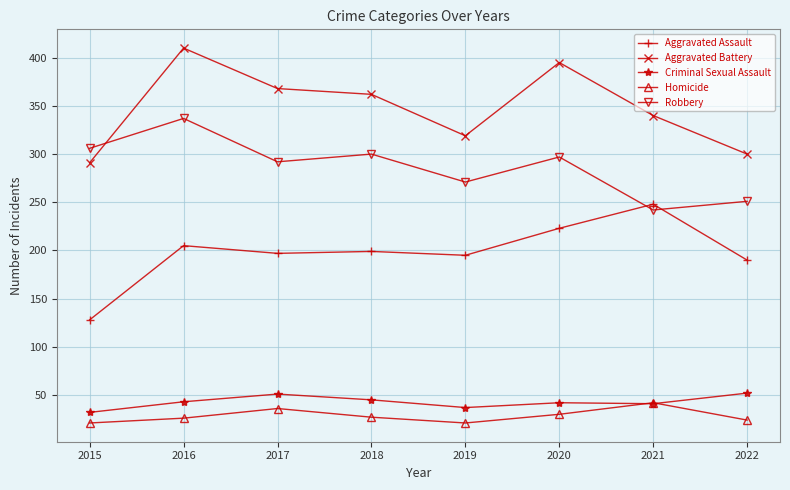

What is the approximate value of Robbery at 2021?

242